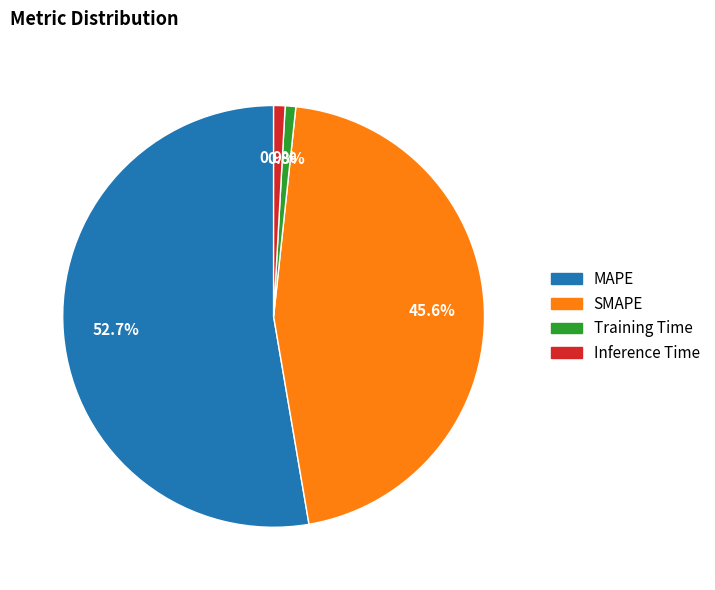

Which has a higher value, MAPE or Inference Time?

MAPE